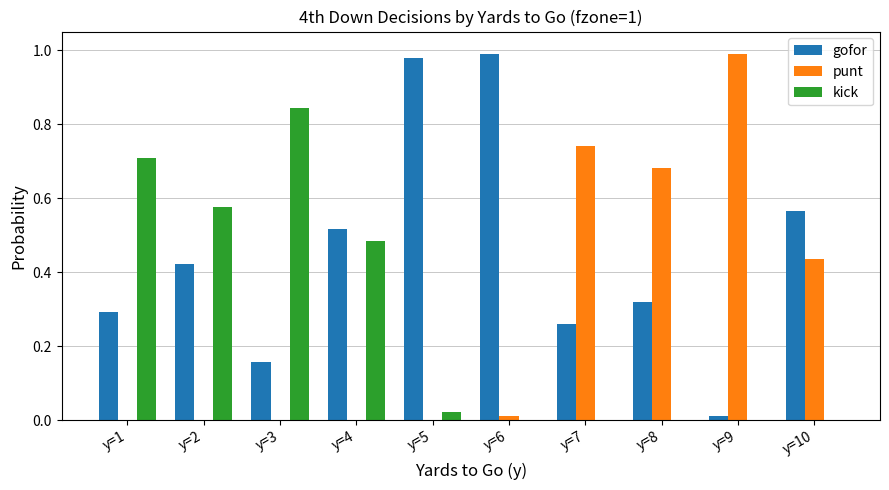

Between y=2 and y=9, which series saw the biggest shift?

punt